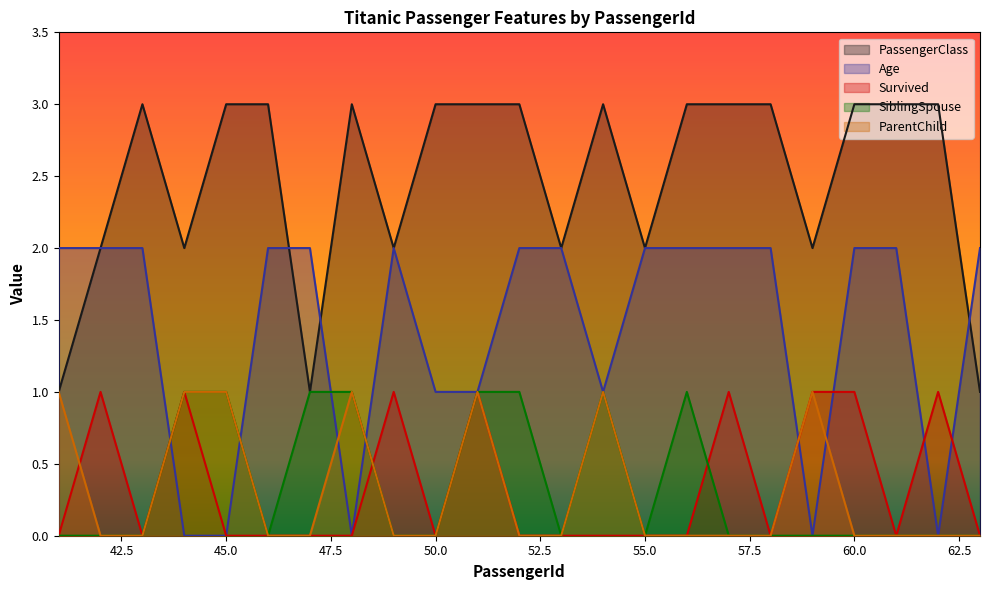

What is the total value across all series at 47?

4